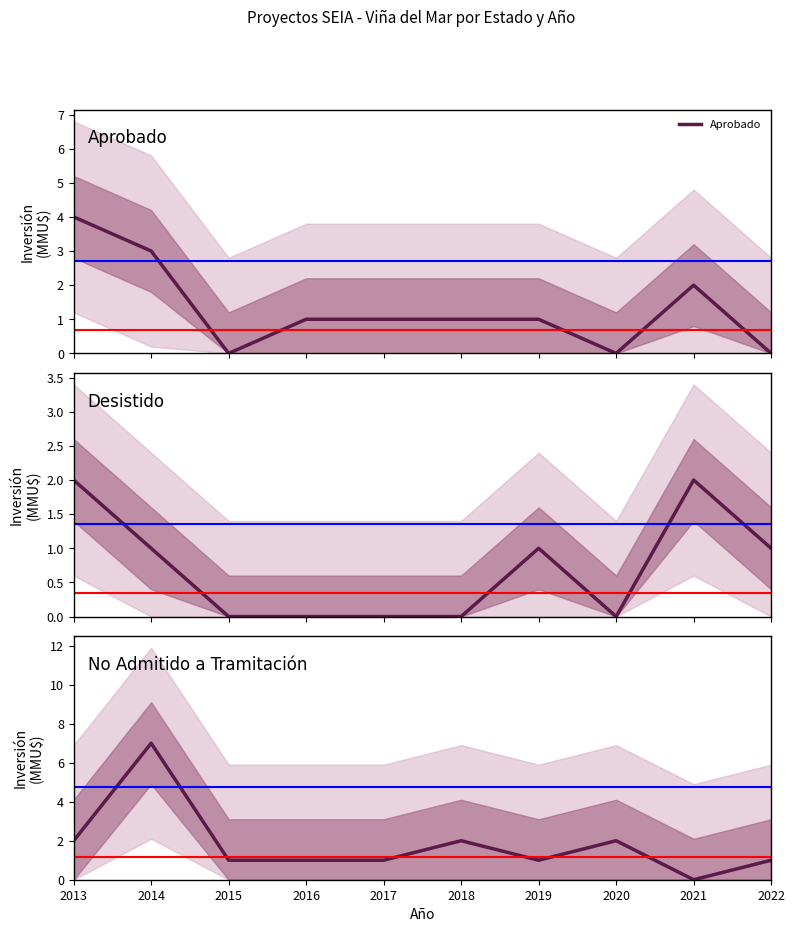

Is it true that No Admitido a Tramitación equals 12 at 2014?

False